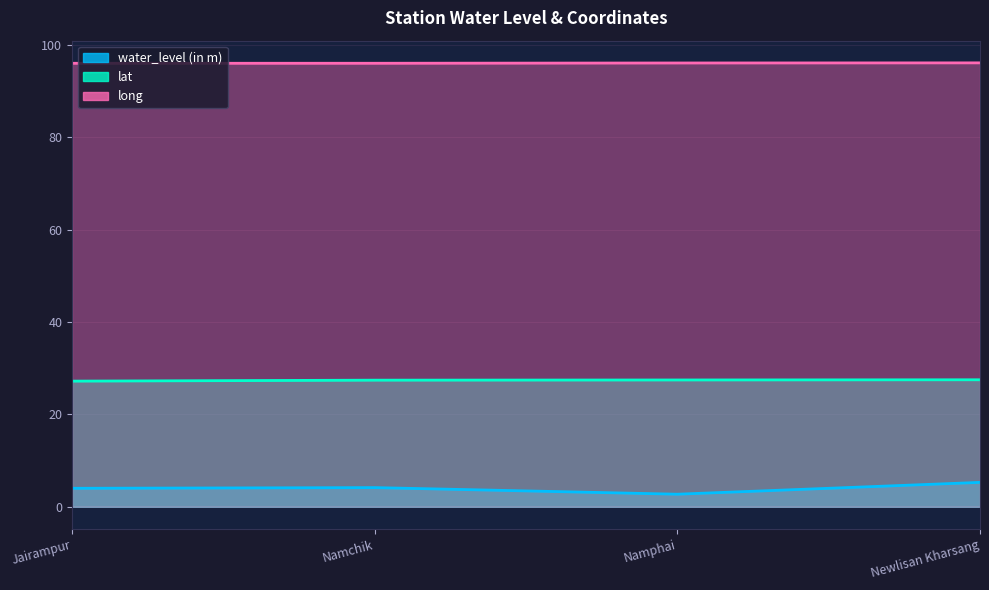

What is the difference between the highest and lowest values at Jairampur?

92.0